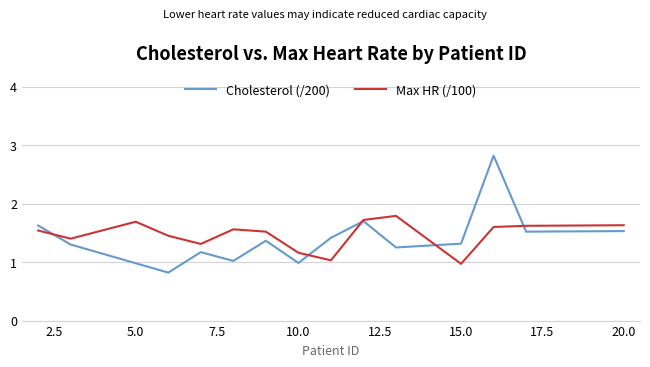

Does the chart display data point markers on the line(s)?

No